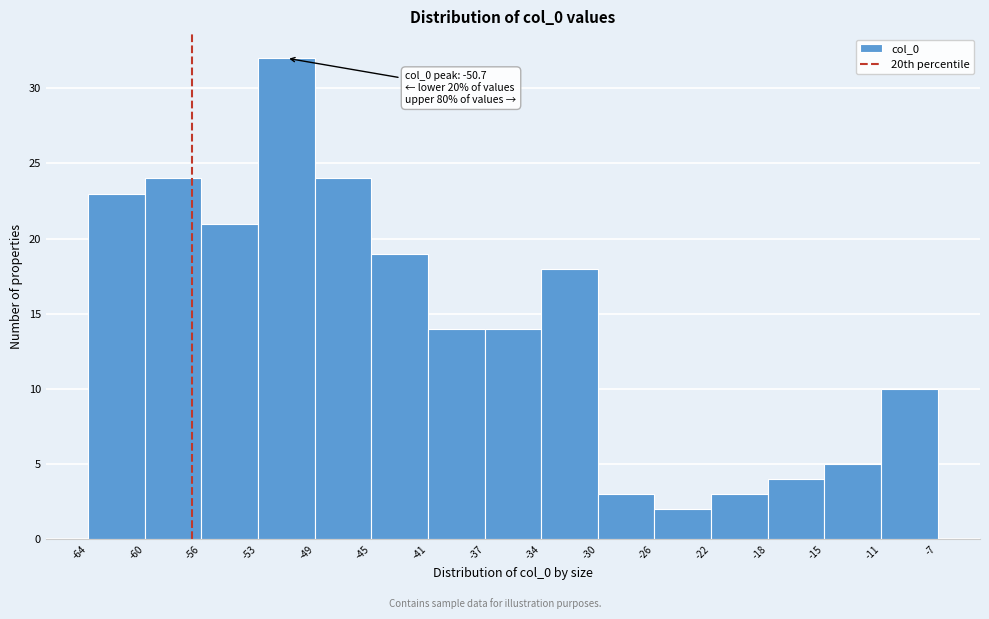

Over which range of the x-axis is the bar tallest?

-53 to -49